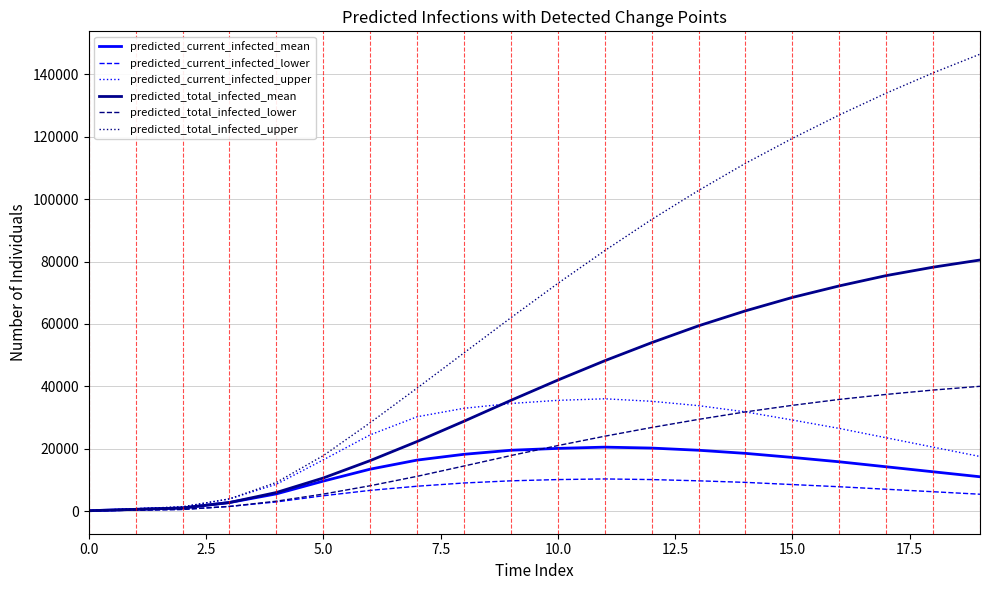

Which series has the largest total across all categories?

predicted_total_infected_upper